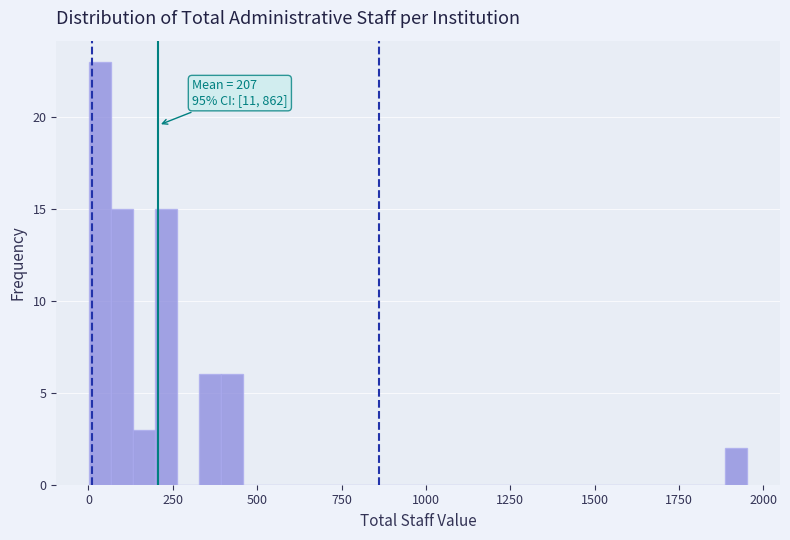

Read against the x-axis, roughly where is the centre of the tallest bar?

50